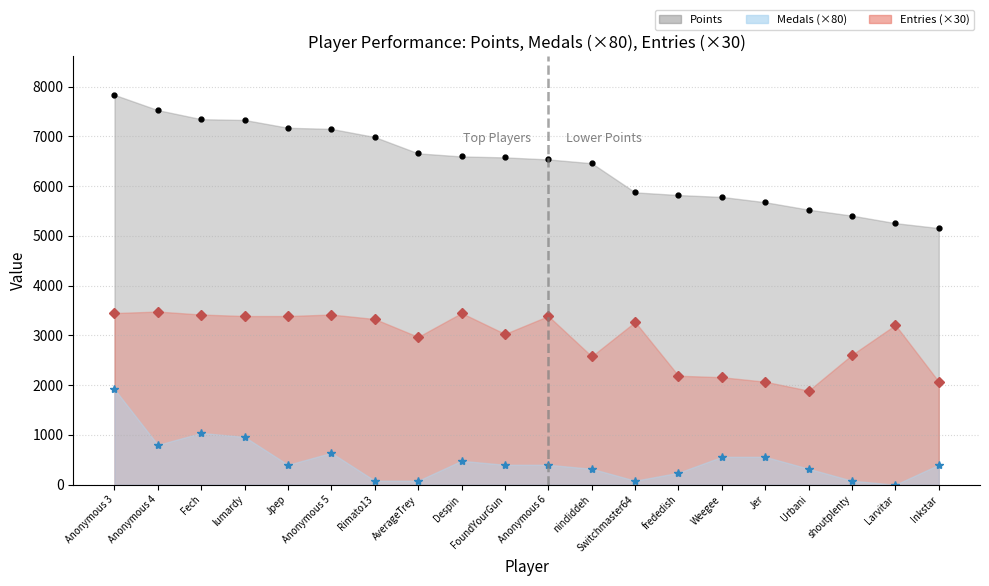

True or false: Entries and Medals intersect in this chart.

False